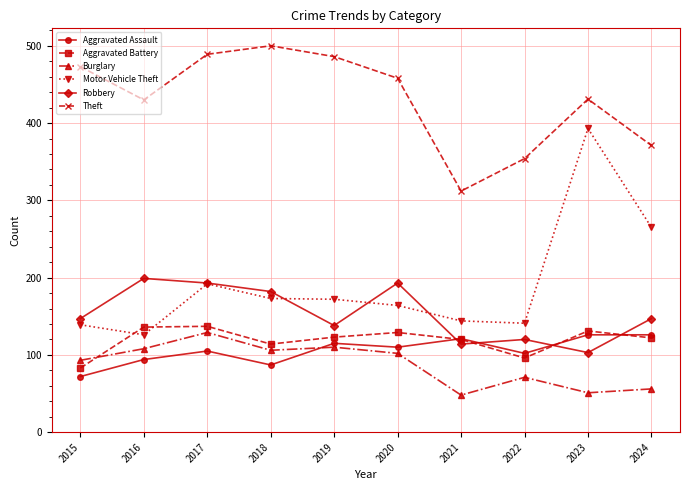

True or false: Motor Vehicle Theft and Aggravated Assault cross at least once.

False